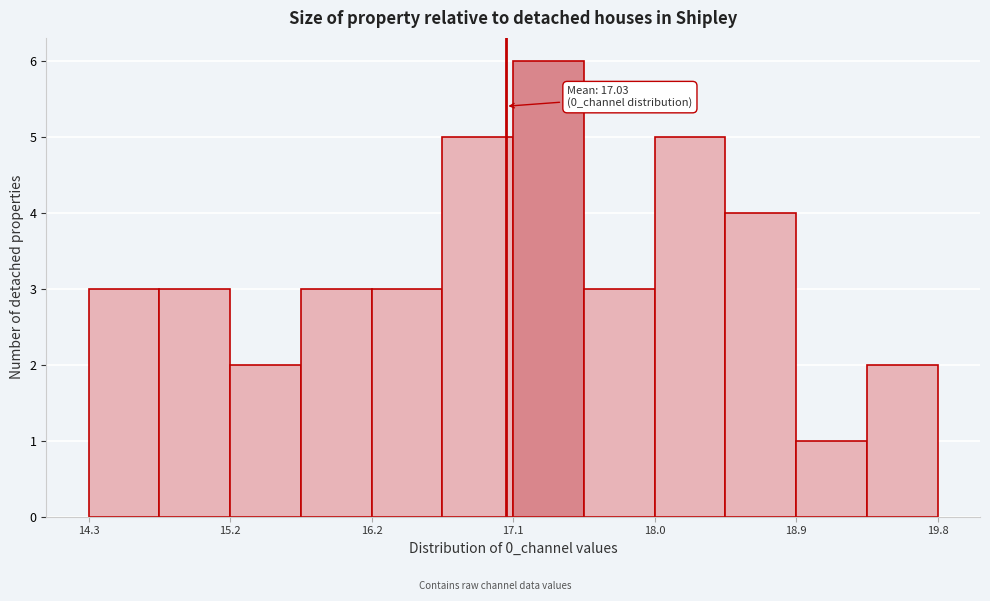

Which range on the x-axis has the tallest bar?

17.1 to 17.5